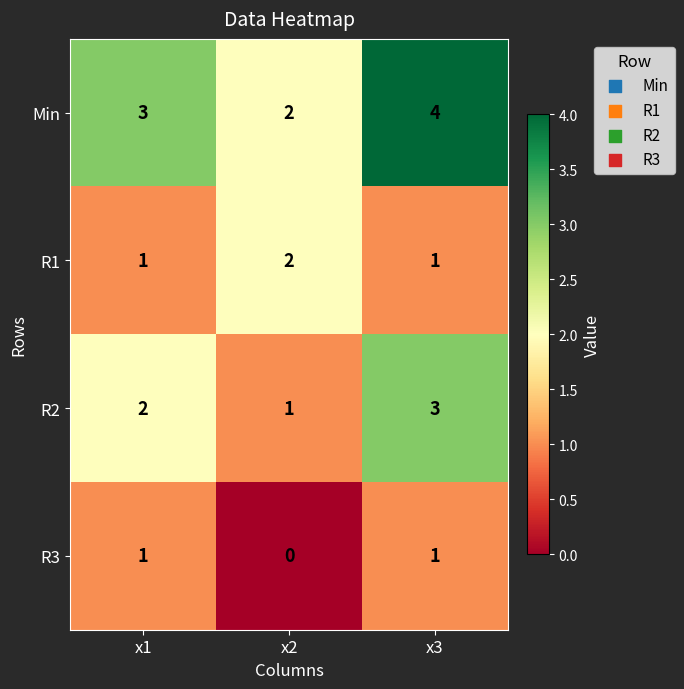

At which label is Min closest to 3?

x1